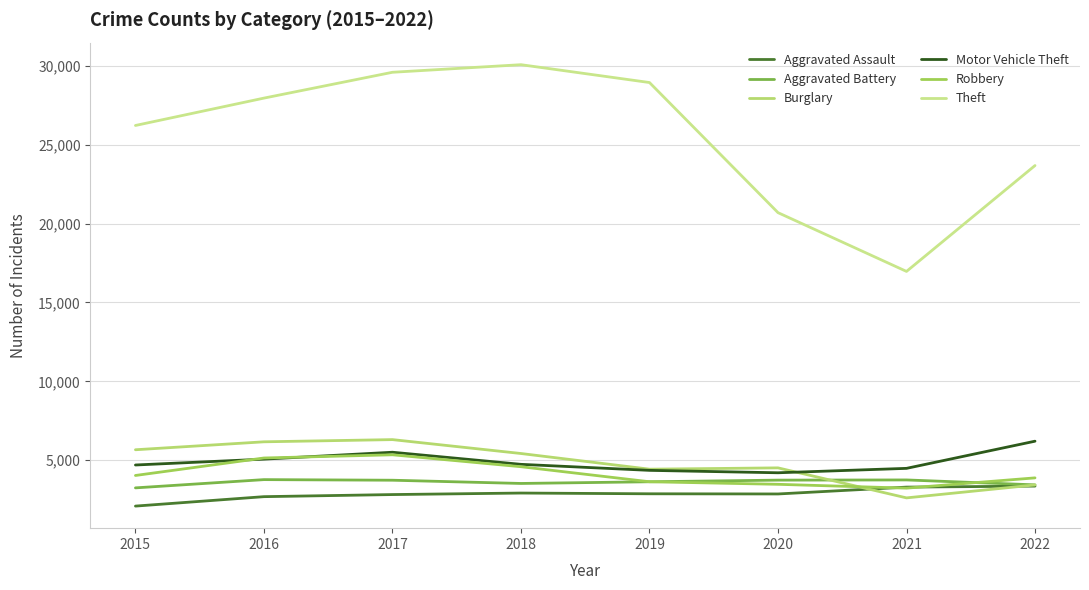

Where does the Aggravated Assault series first go above 2870?

2018